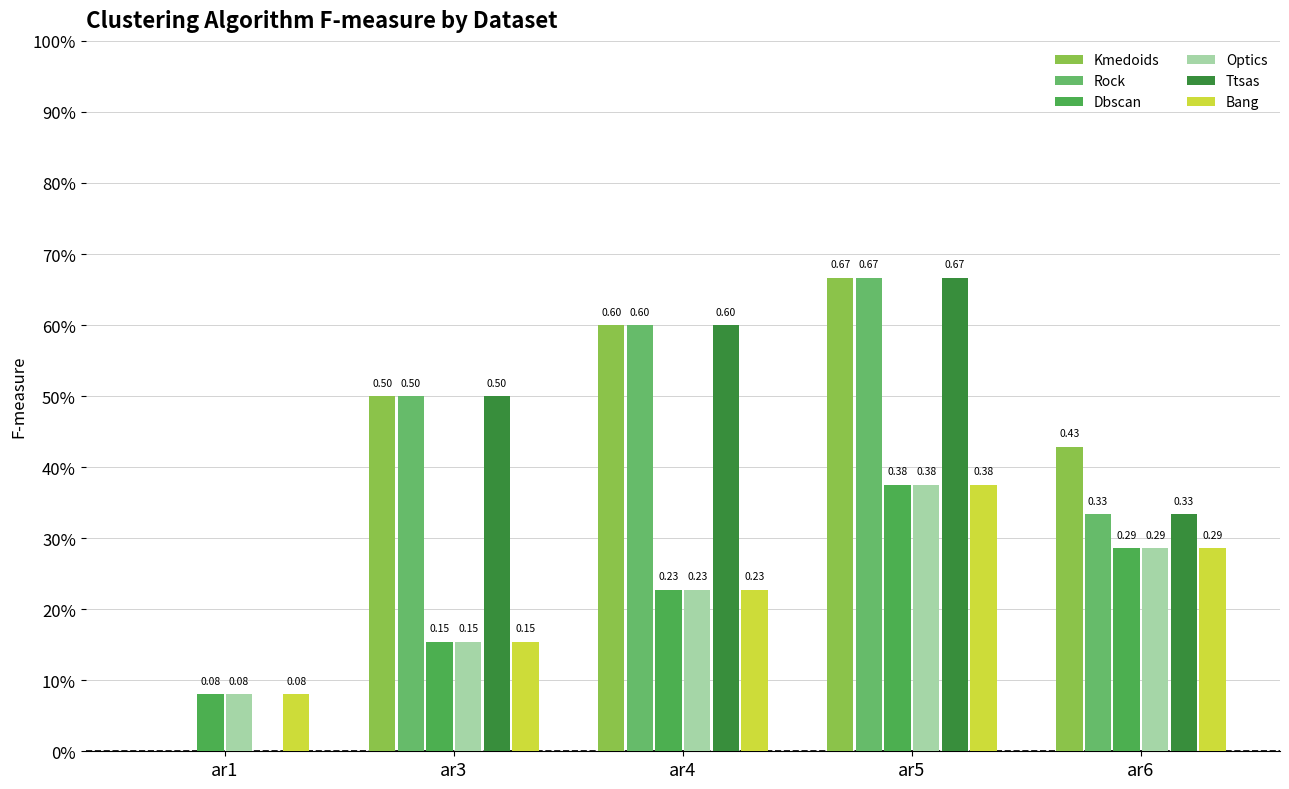

Rank the categories by Ttsas value from highest to lowest.

ar5, ar4, ar3, ar6, ar1